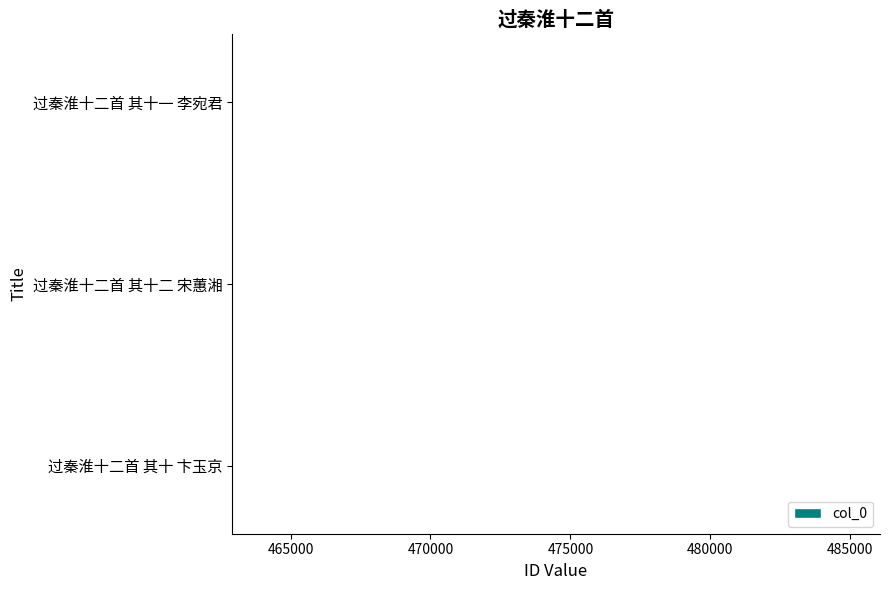

What is the maximum value shown in the chart?

462916